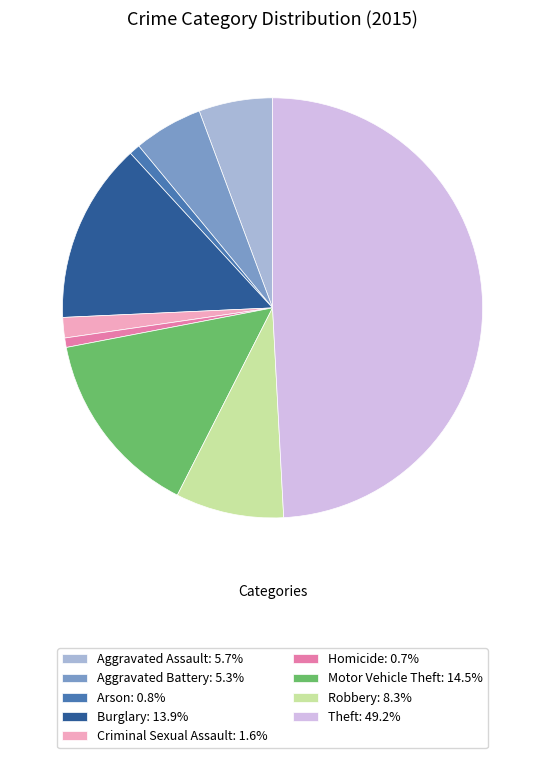

Approximately how many times larger is the value at Aggravated Assault: 5.7% compared to Arson: 0.8%?

6.7